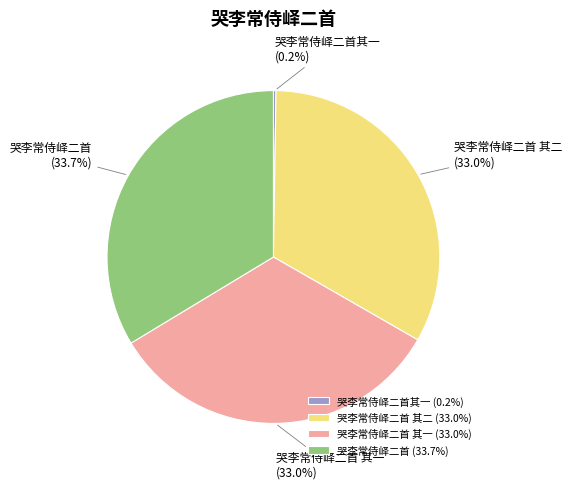

Is the sum of 哭李常侍峄二首 and 哭李常侍峄二首 其二 greater than half?

Yes